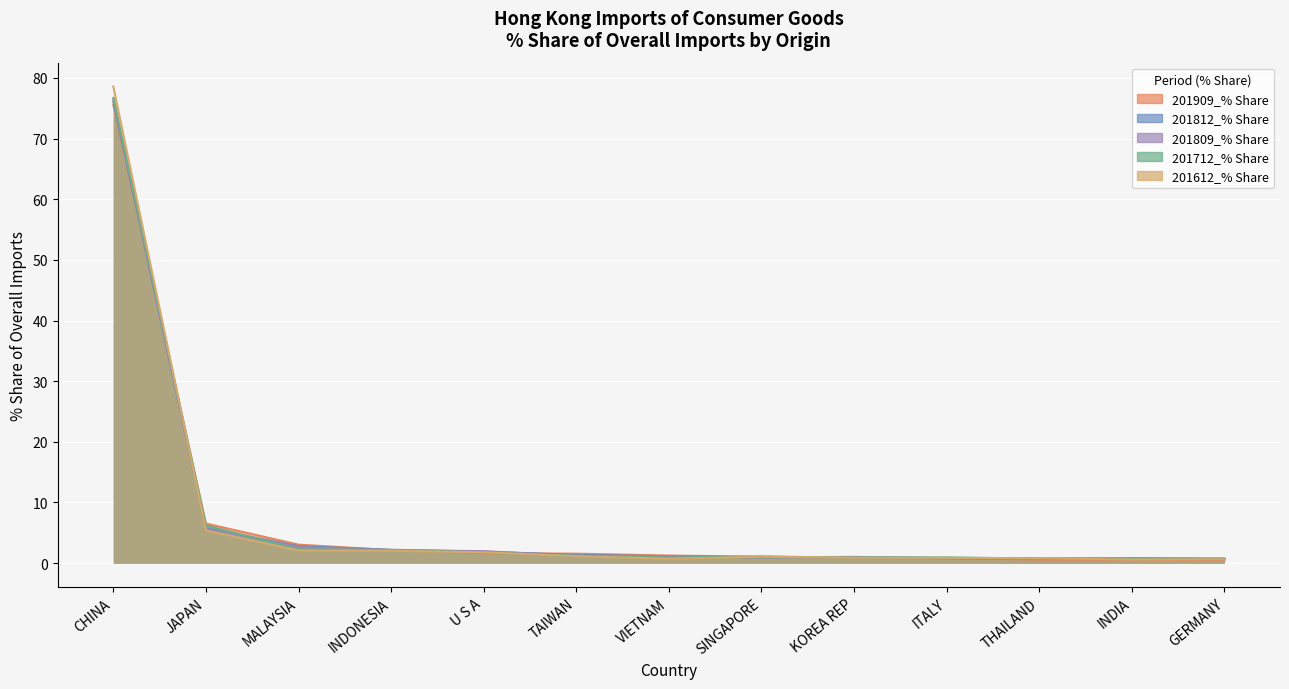

Is it true that 201812_% Share equals 5.8 at JAPAN?

True